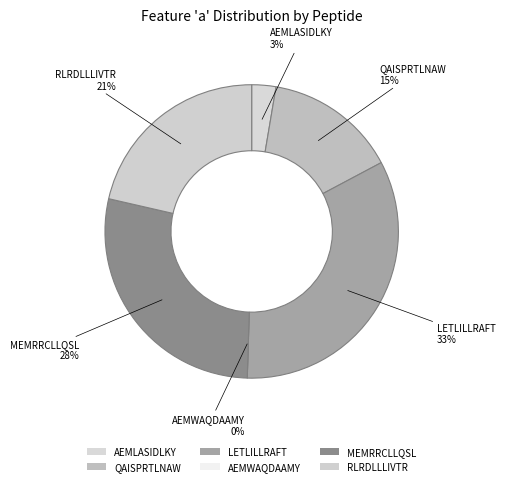

To the nearest percent, what is the average slice percentage?

17%